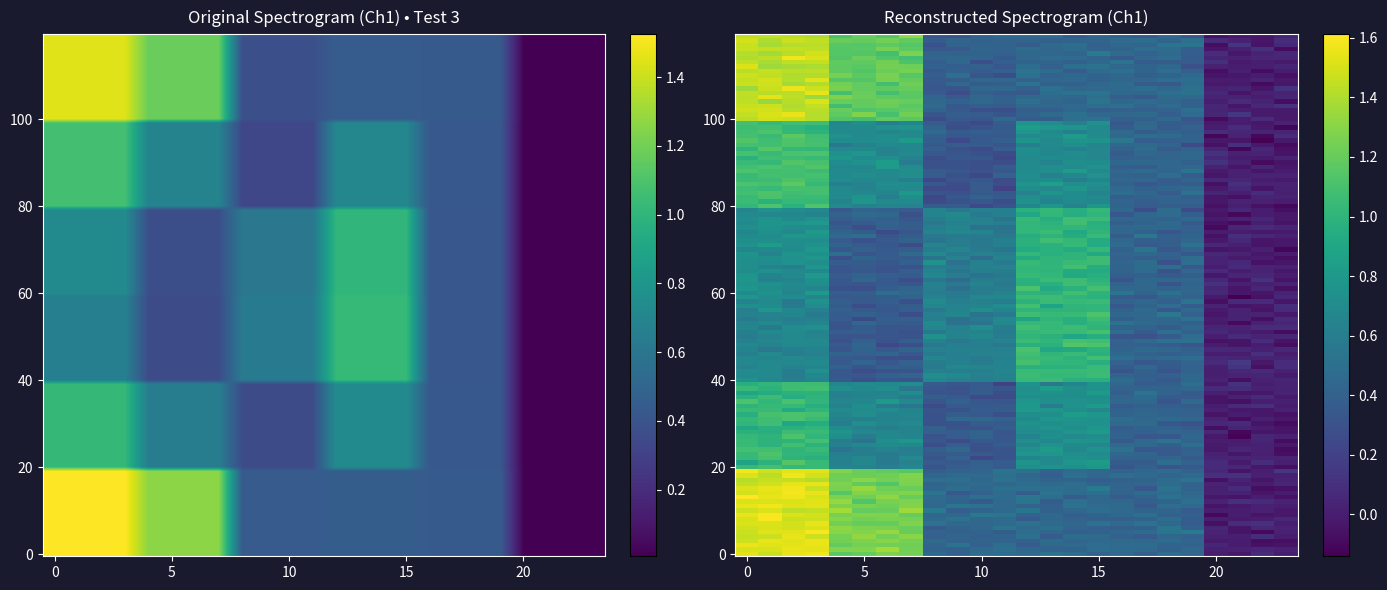

List the series in order of their peak value, lowest first.

4, 2, 3, 5, 6, 1